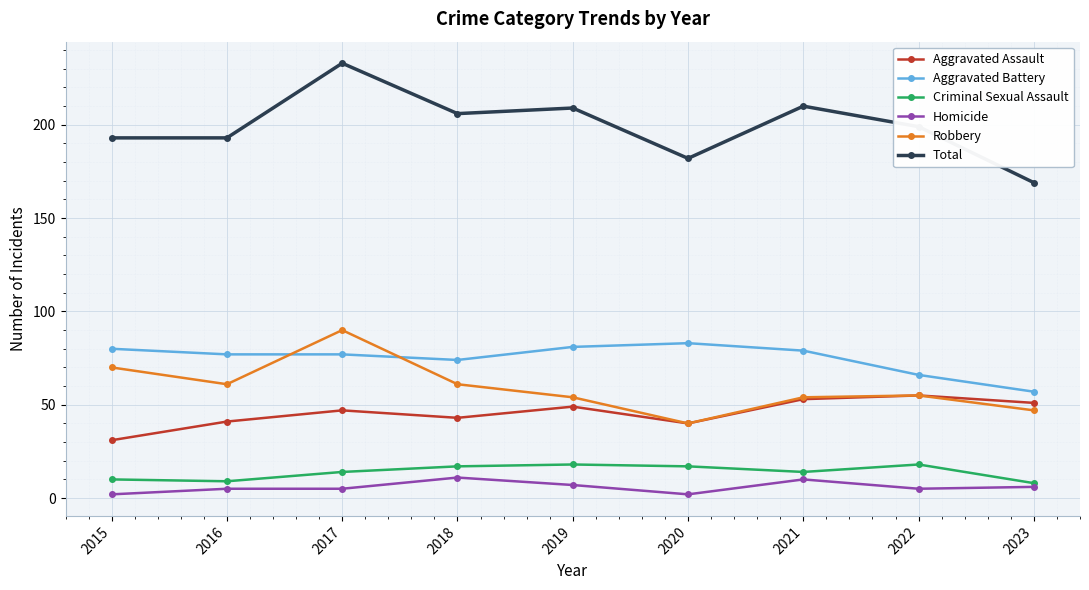

Which series has the widest spread of values?

Total